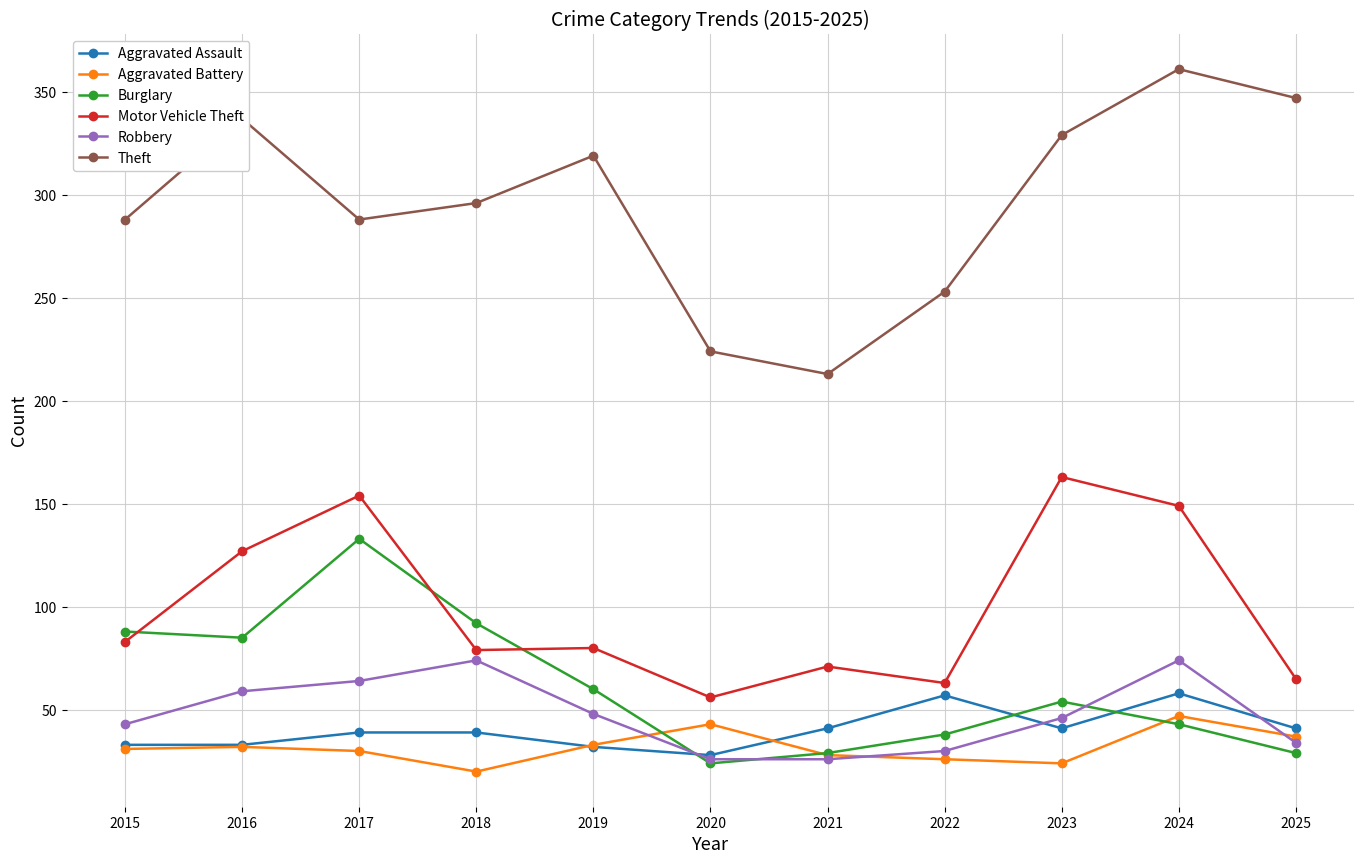

The Motor Vehicle Theft series shows 56 at 2020. True or false?

True